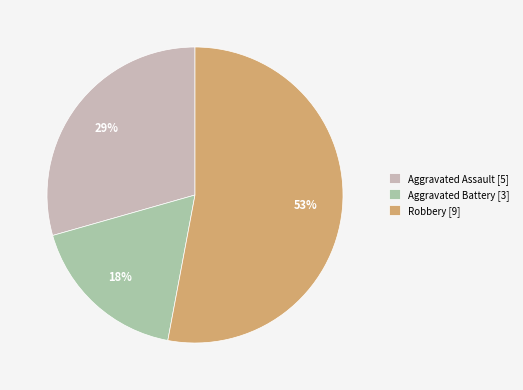

Combined, do Robbery [9] and Aggravated Assault [5] account for over 50%?

Yes